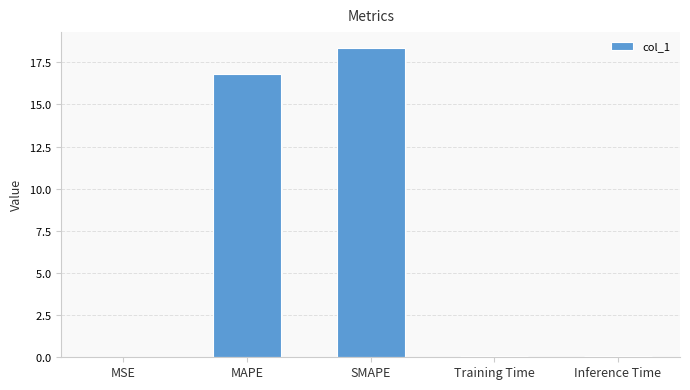

Which has a higher value, SMAPE or MAPE?

SMAPE